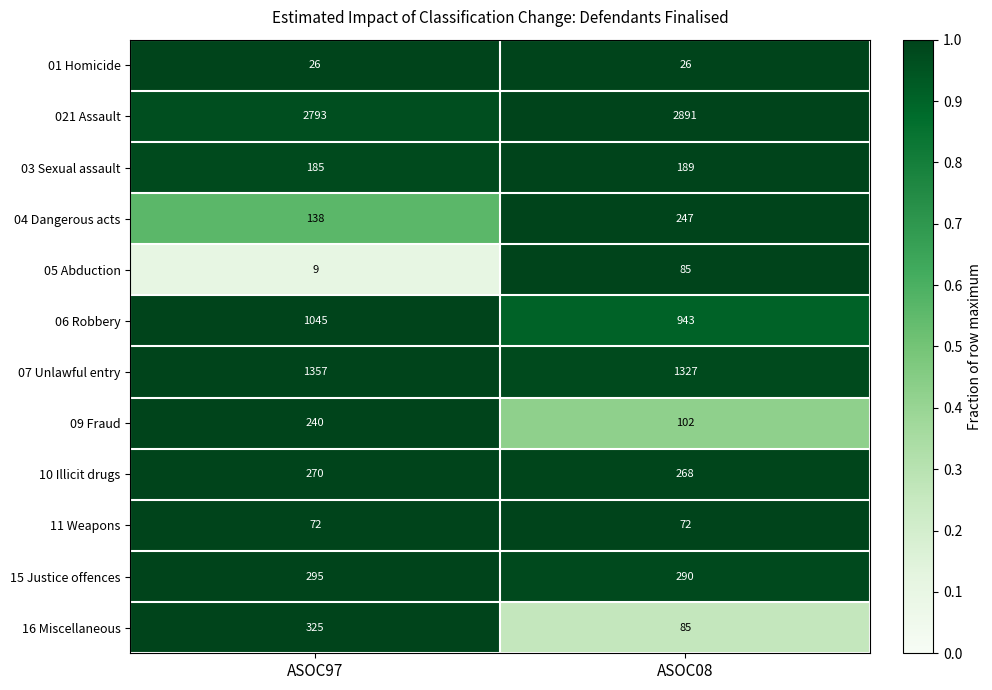

Count the number of categories in the chart.

2